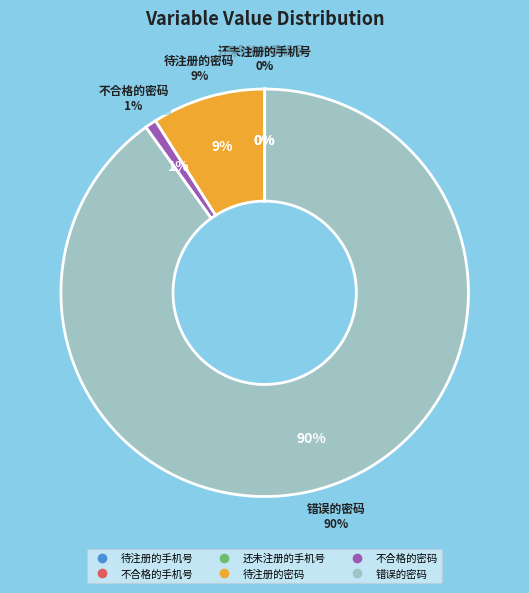

Does 待注册的手机号 represent more than half of the total?

No